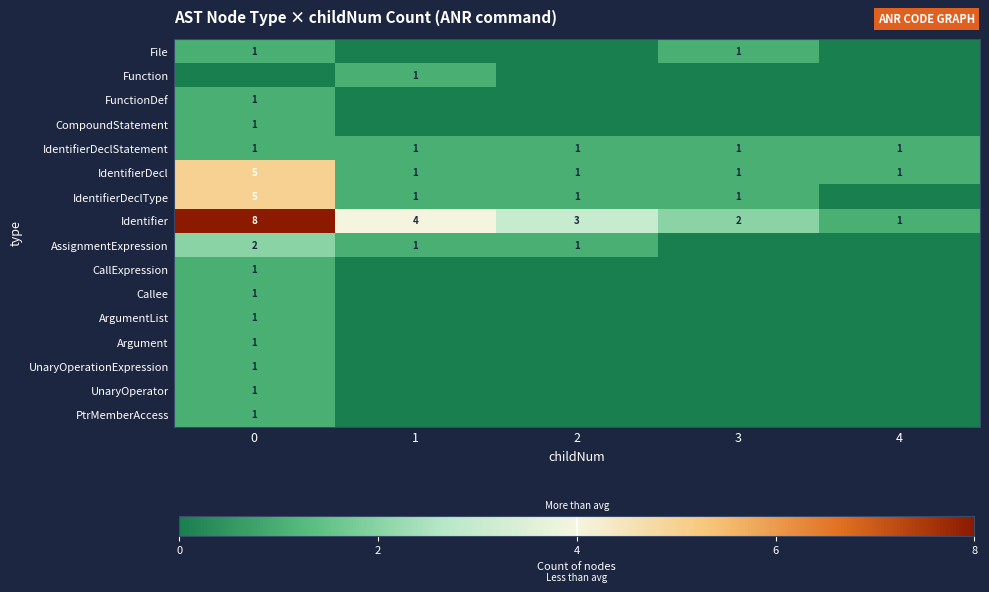

What is the sum of all IdentifierDecl values?

9